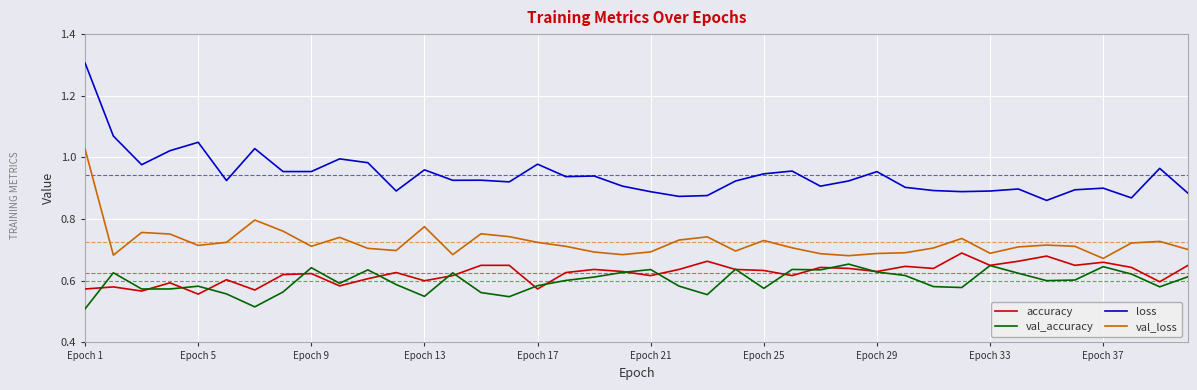

What is the greatest value displayed?

1.3